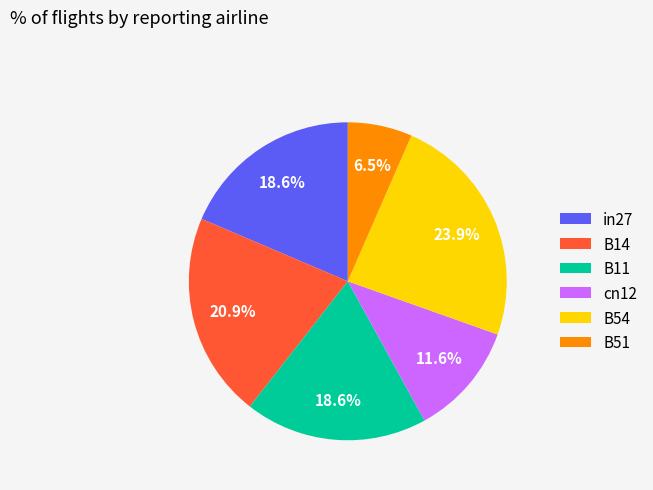

Which category has the biggest portion of the pie?

B54